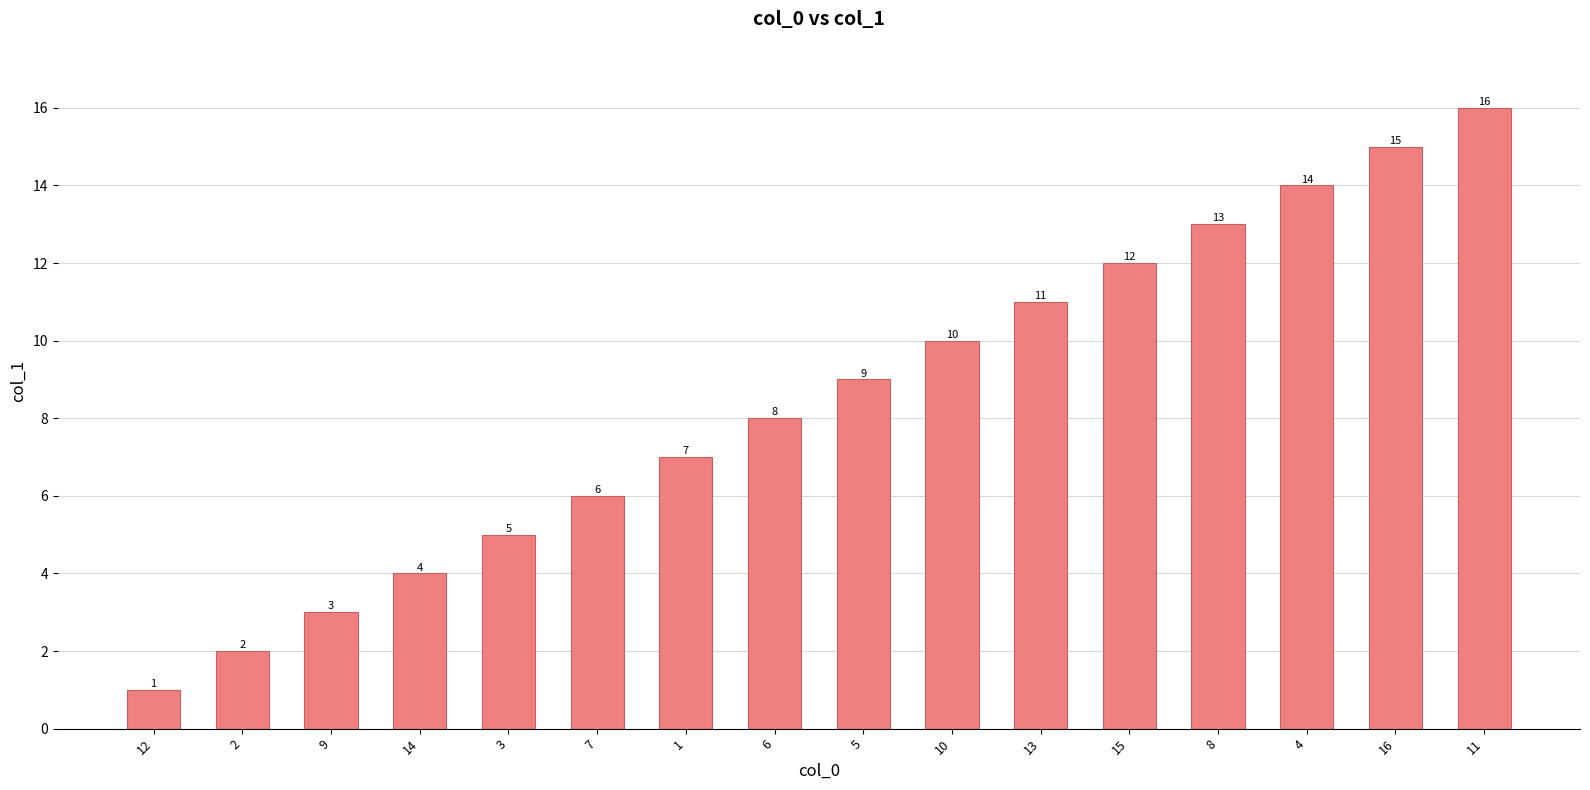

What is the value of the 13th bar from the left?

13